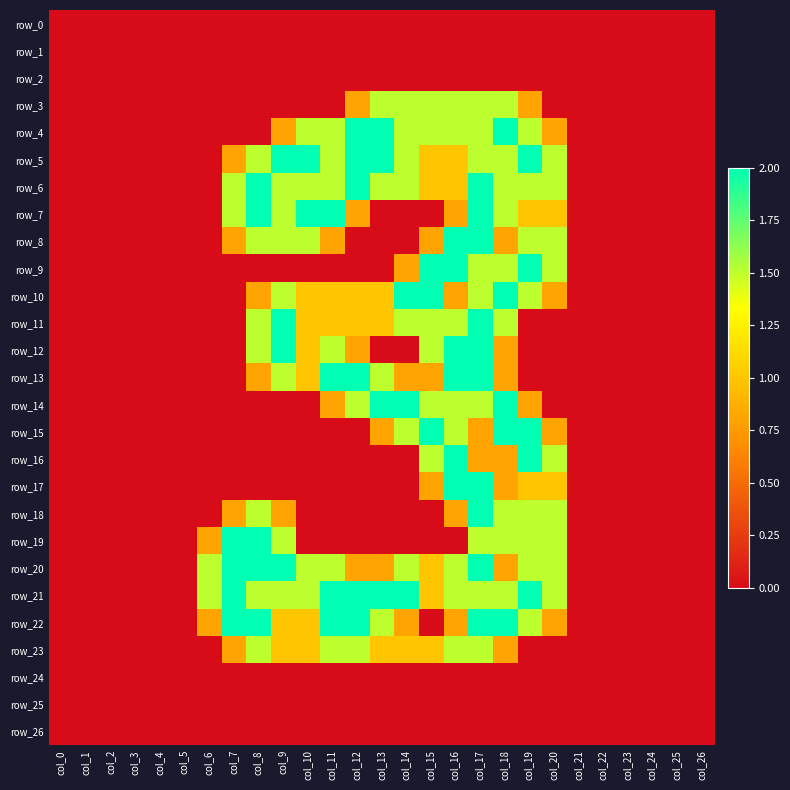

Between col_16 and col_18, which is larger?

col_16